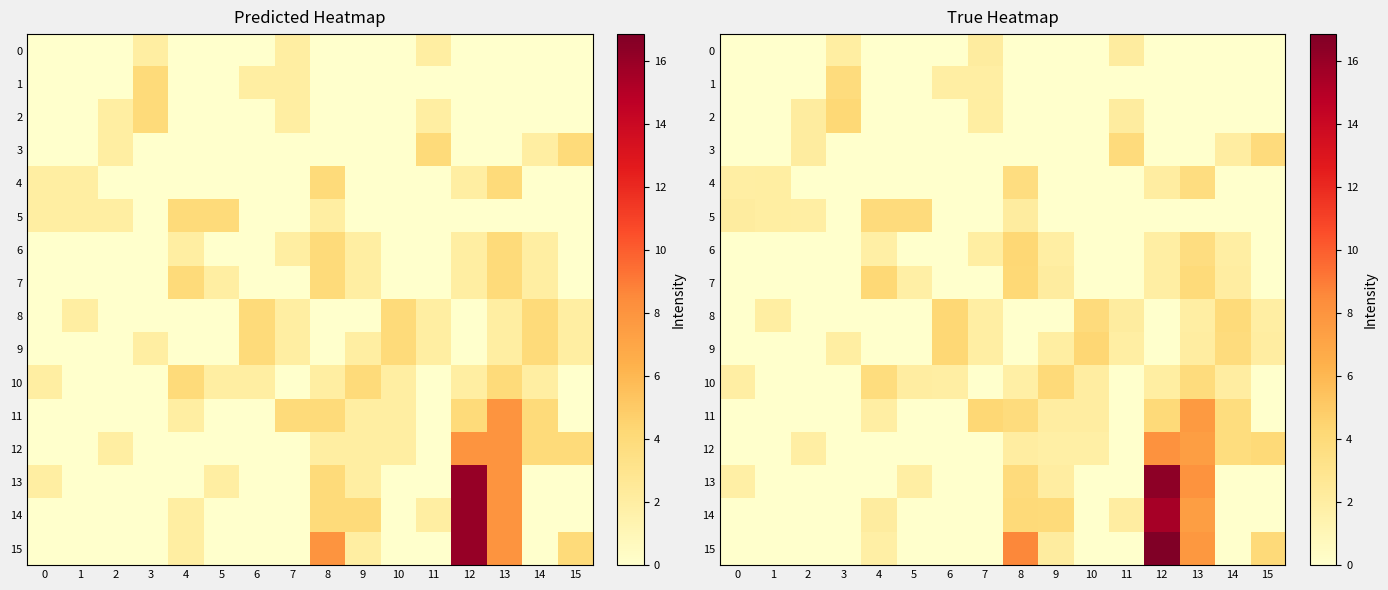

How many data points in 11 are less than 1?

8